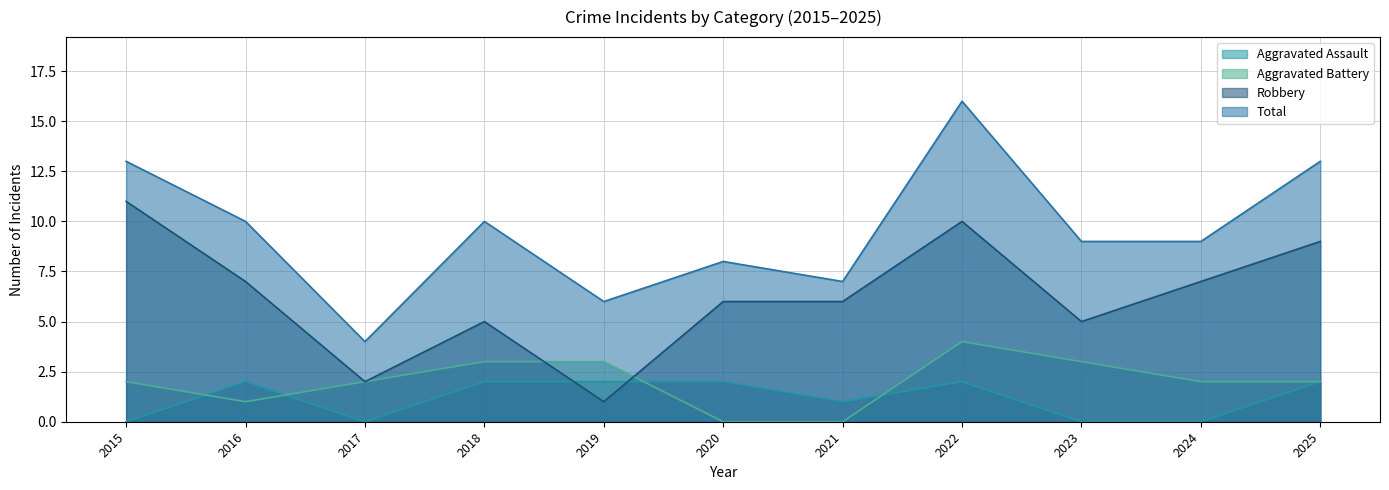

What is the sum of the Robbery values at 2017 and 2025?

11